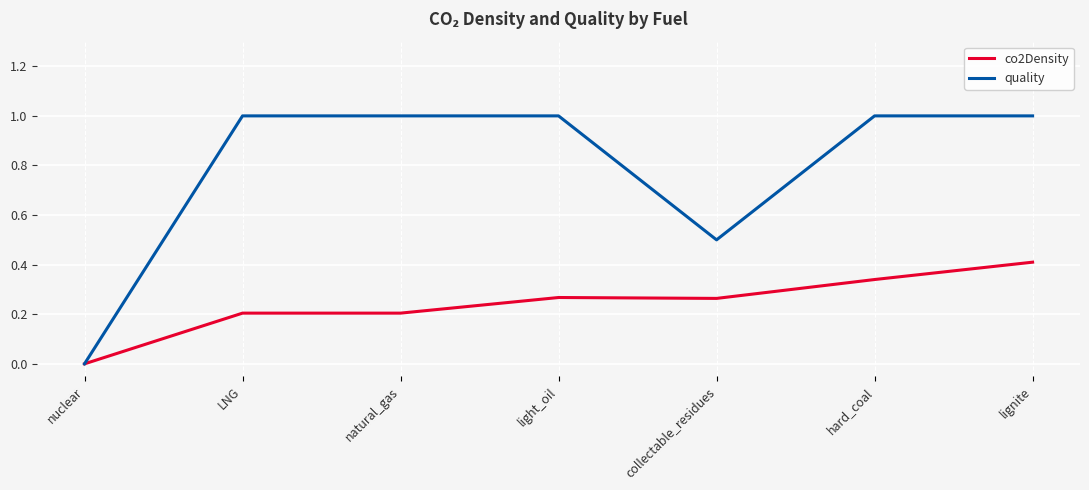

Read the quality value at light_oil.

1.0